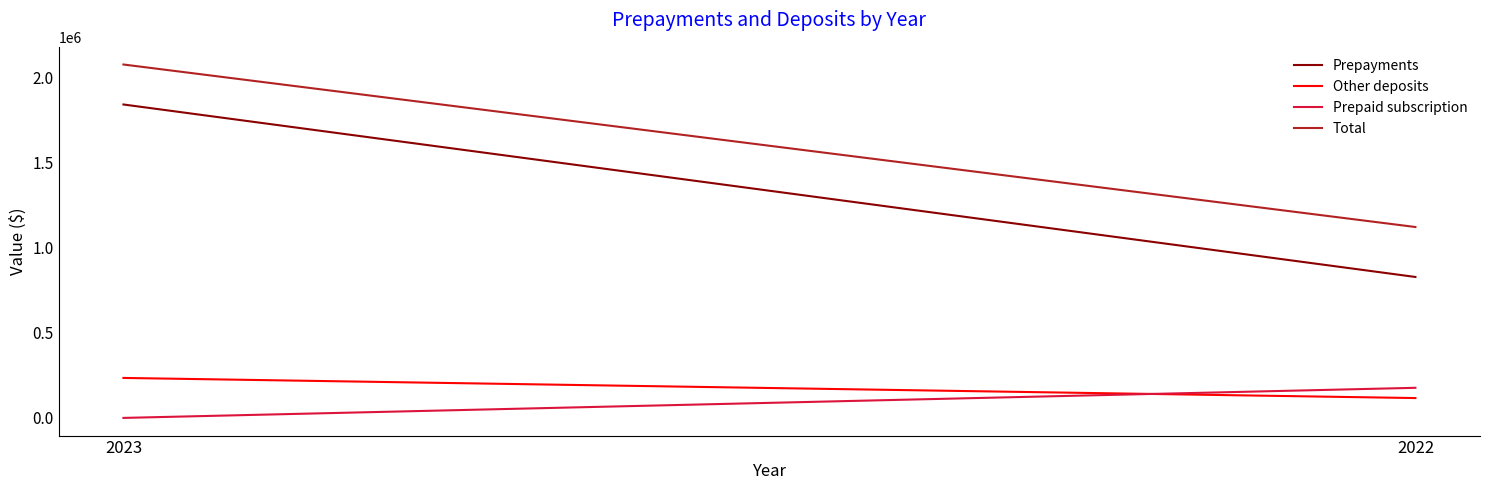

True or false: Other deposits has a value of 234994 at 2023.

True